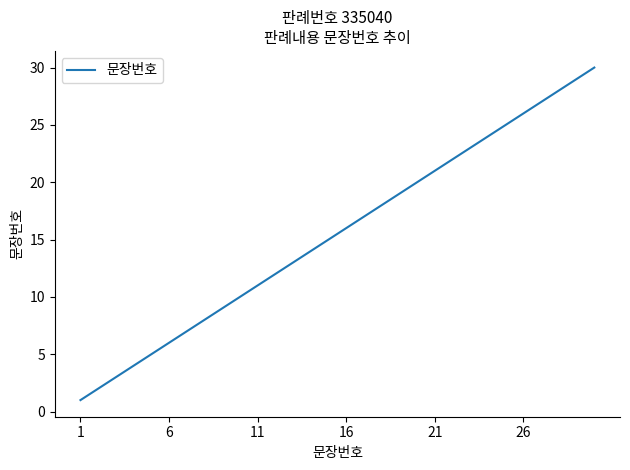

What is the difference between the maximum and minimum values?

29